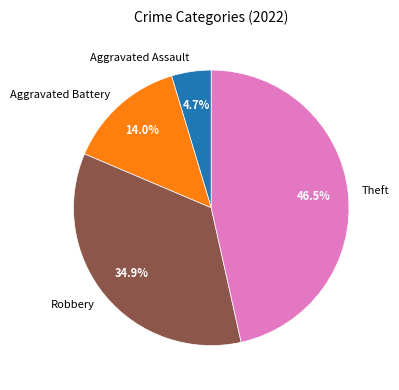

True or false: Theft accounts for 54% of the total.

False